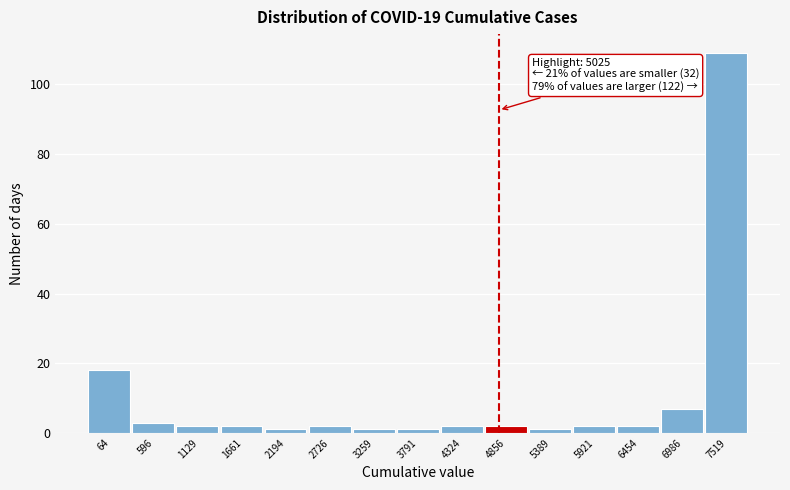

Reading left to right, transcribe all the data shown in this chart.

64=18	596=3	1129=2	1661=2	2194=1	2726=2	3259=1	3791=1	4324=2	4856=2	5389=1	5921=2	6454=2	6986=7	7519=109